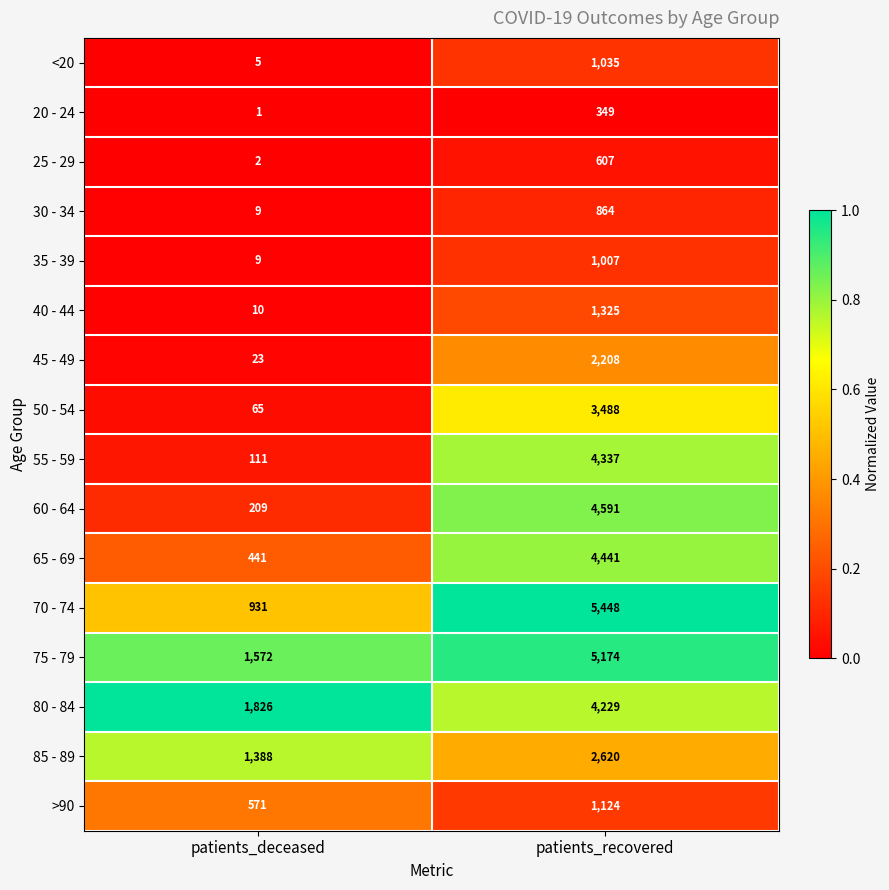

List the series in order of their peak value, highest first.

70 - 74, 75 - 79, 60 - 64, 65 - 69, 55 - 59, 80 - 84, 50 - 54, 85 - 89, 45 - 49, 40 - 44, >90, <20, 35 - 39, 30 - 34, 25 - 29, 20 - 24